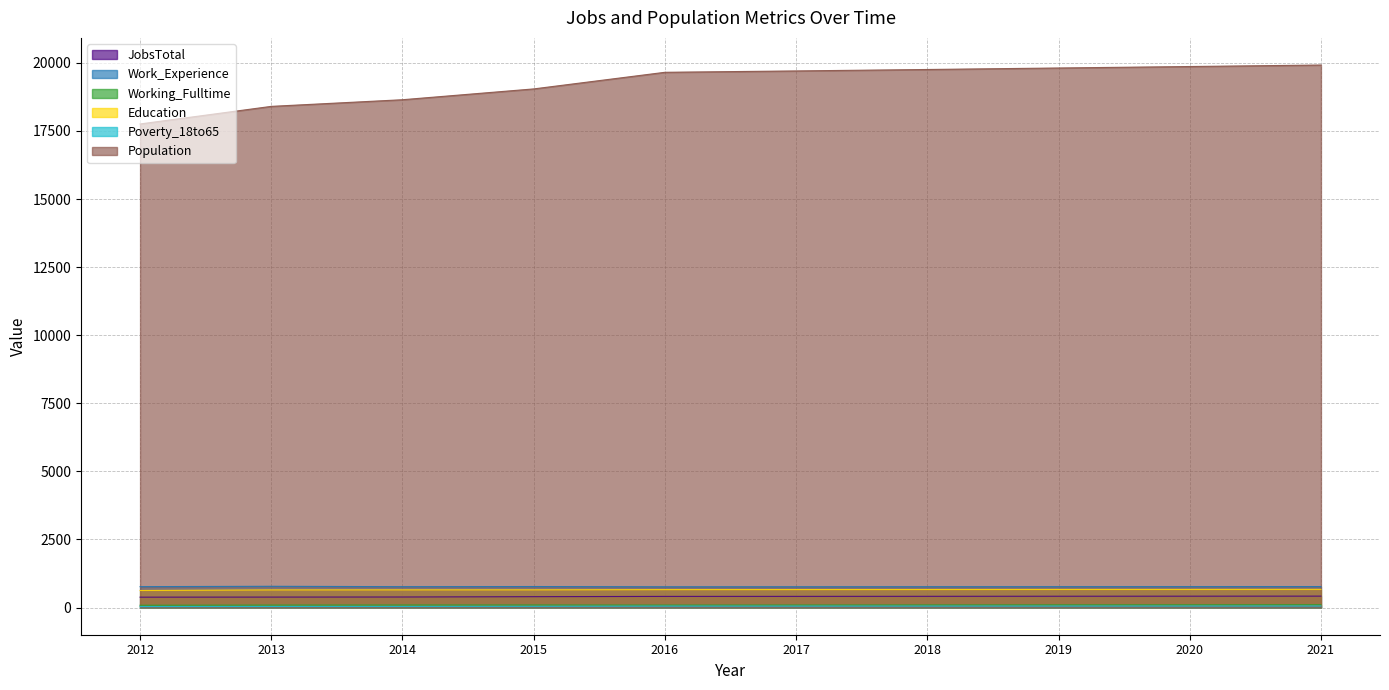

What is the difference between the Work_Experience values at 2014 and 2015?

5